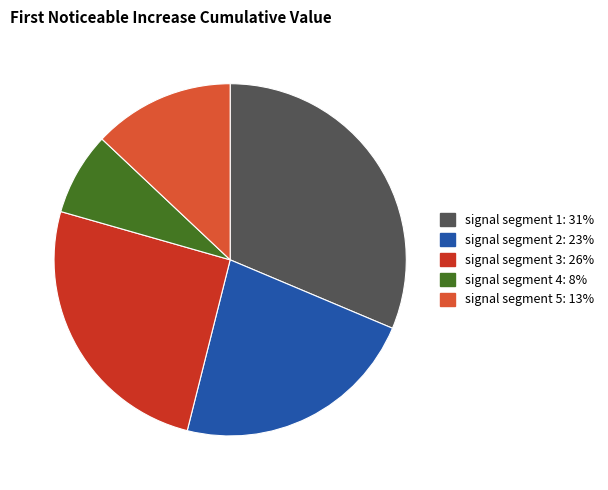

Which category has the smallest portion of the pie?

signal segment 4